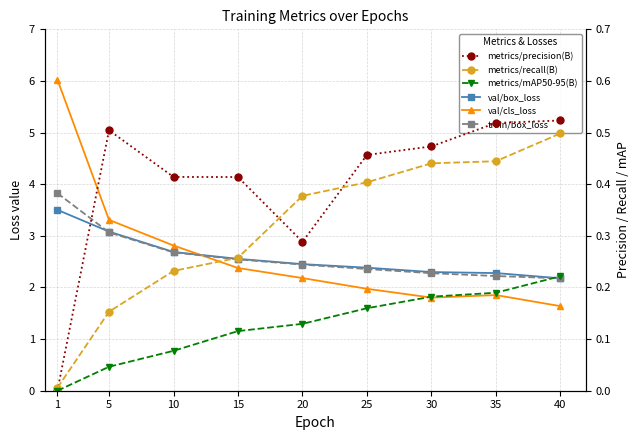

Reading left to right, list all the values displayed in this chart.

val/box_loss: 3.5	3.1	2.7	2.6	2.5	2.4	2.3	2.3	2.2
val/cls_loss: 6.0	3.3	2.8	2.4	2.2	2.0	1.8	1.9	1.6
train/box_loss: 3.8	3.1	2.7	2.5	2.4	2.4	2.3	2.2	2.2
metrics/precision(B): 0.0	0.5	0.4	0.4	0.3	0.5	0.5	0.5	0.5
metrics/recall(B): 0.0	0.2	0.2	0.3	0.4	0.4	0.4	0.4	0.5
metrics/mAP50-95(B): 0.0	0.0	0.1	0.1	0.1	0.2	0.2	0.2	0.2